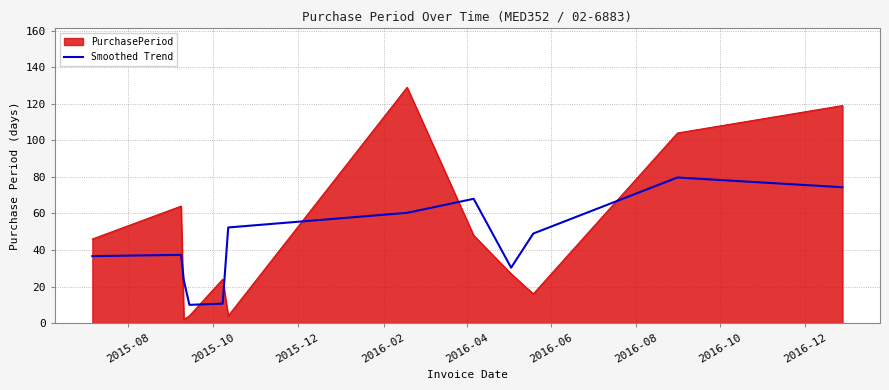

What is the difference between the maximum and minimum values in the Smoothed Trend series?

69.7